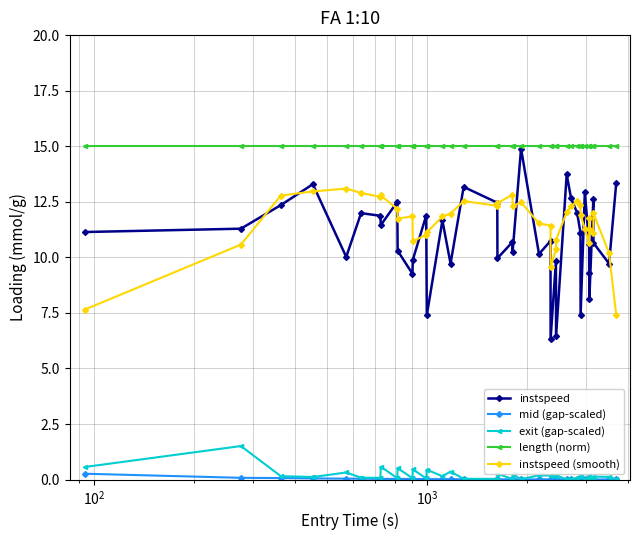

Is this an area chart (filled region under the line)?

No